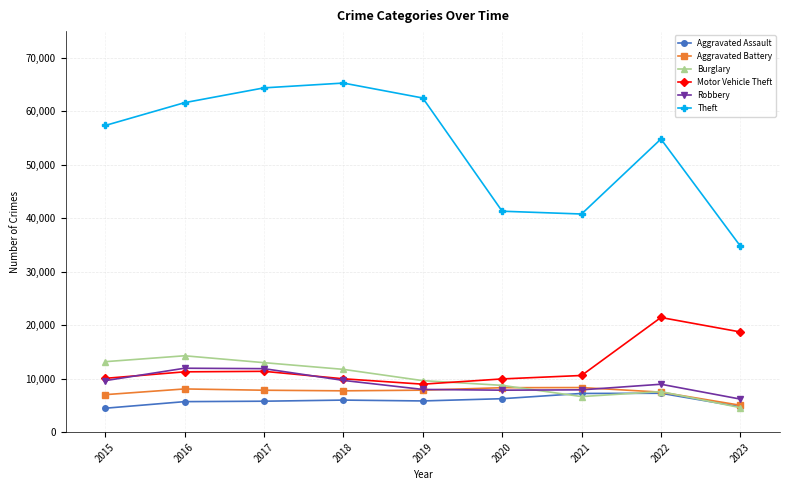

The value of Burglary at 2017 is 13001. True or false?

True